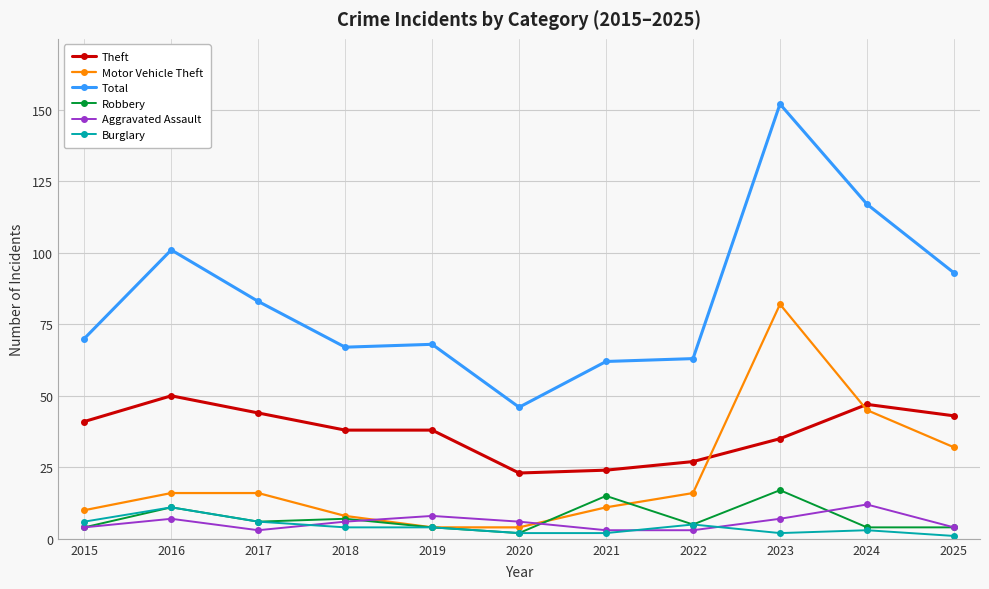

Which series has the largest range (max minus min)?

Total